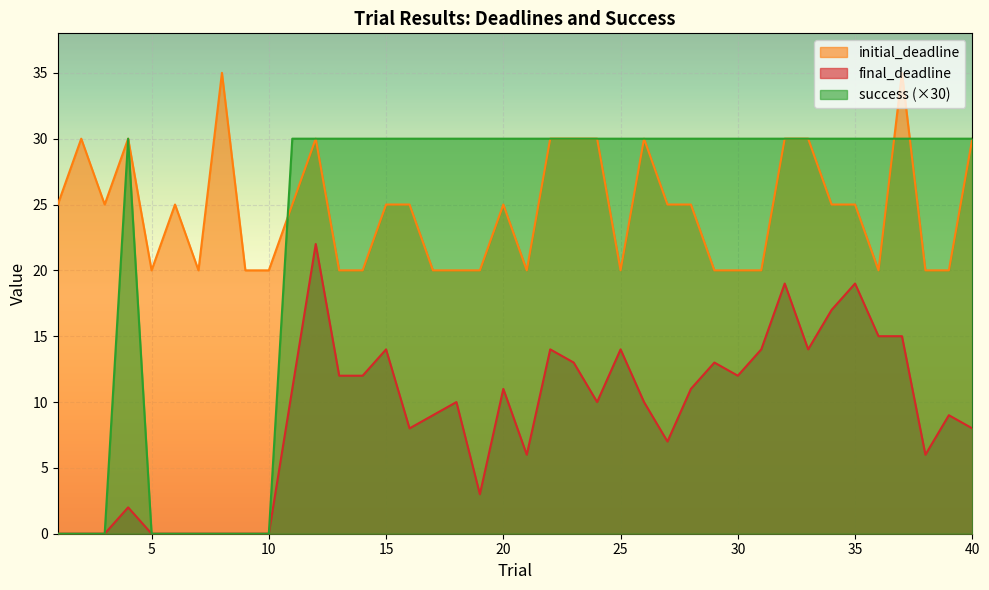

At which category does initial_deadline reach its first local peak?

2